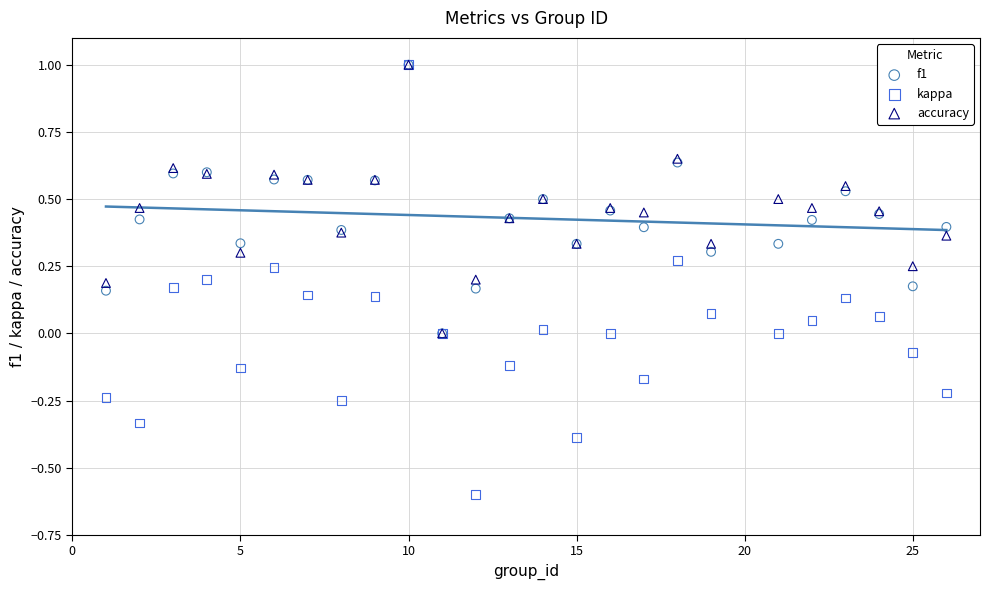

Which series has the widest spread of Y values?

kappa